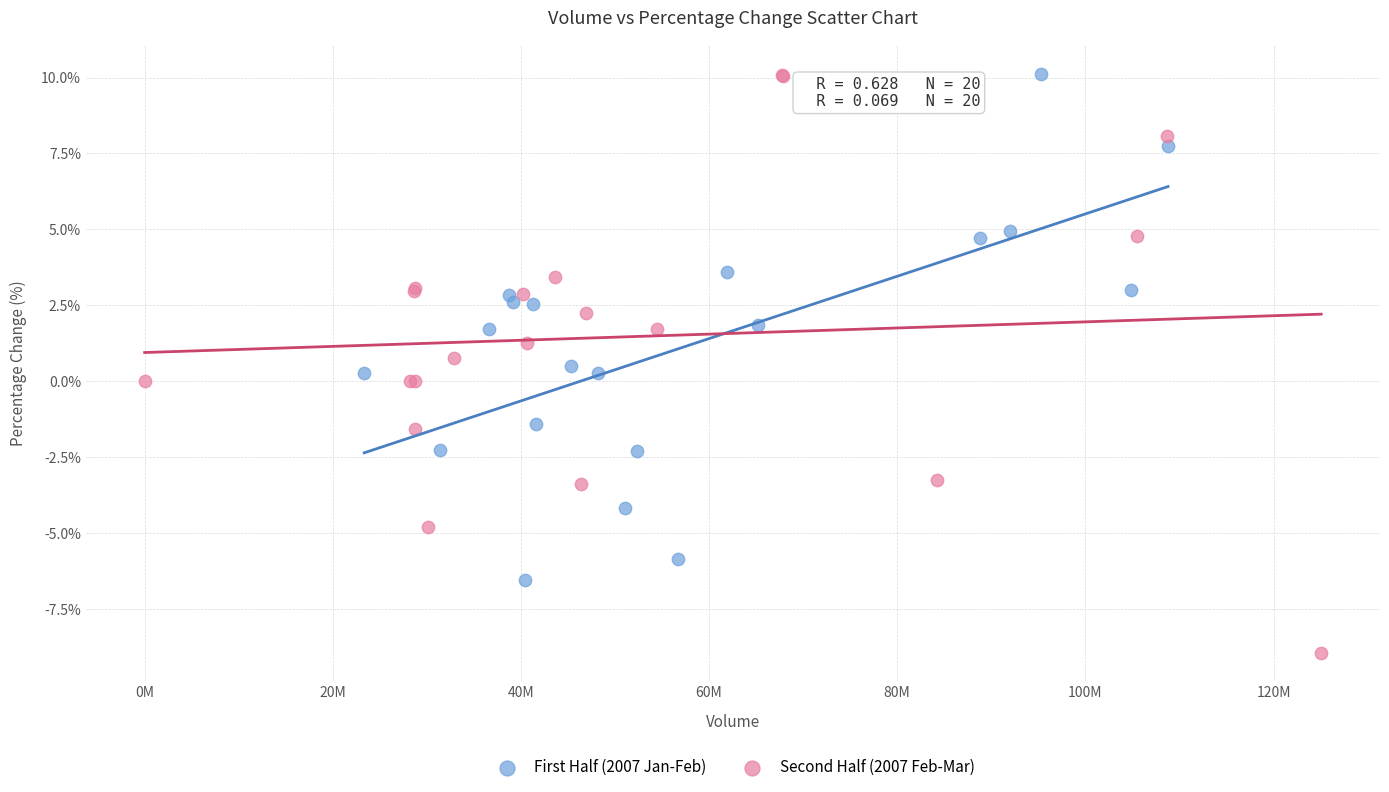

Which series reaches the minimum Y coordinate?

Second Half (2007 Feb-Mar)